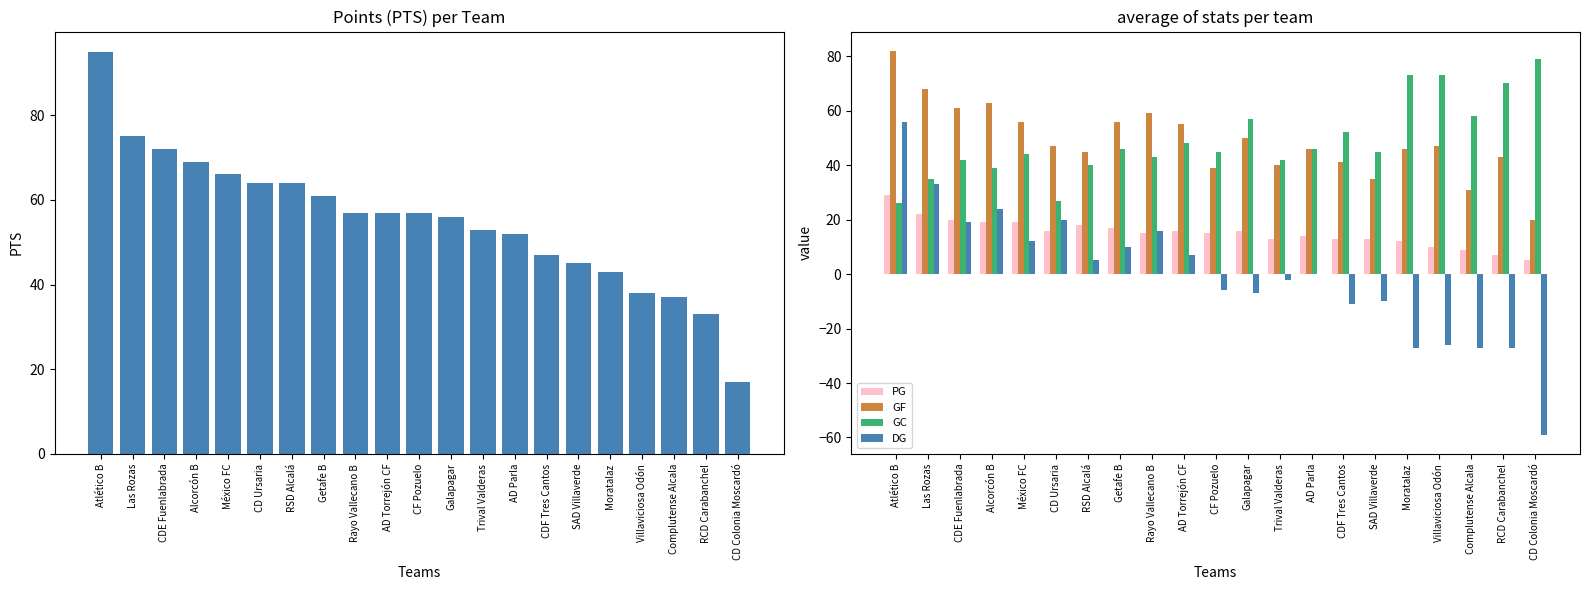

What position from the left is Getafe B?

8